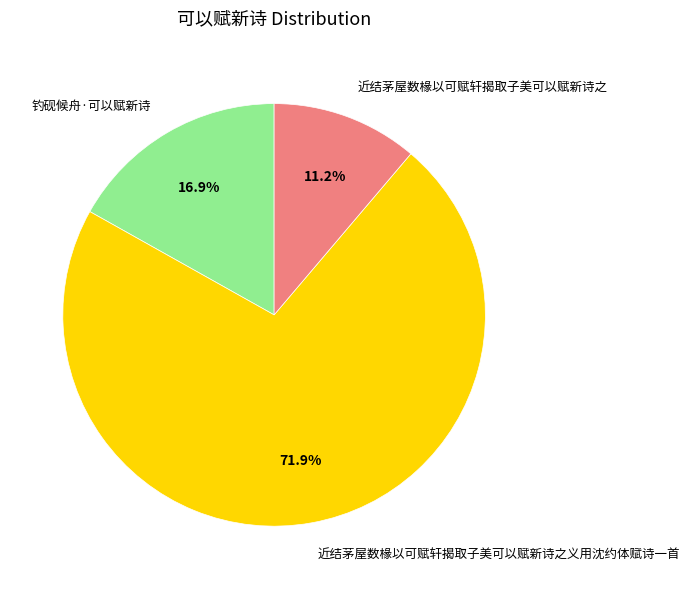

Does 近结茅屋数椽以可赋轩揭取子美可以赋新诗之 represent more than half of the total?

No